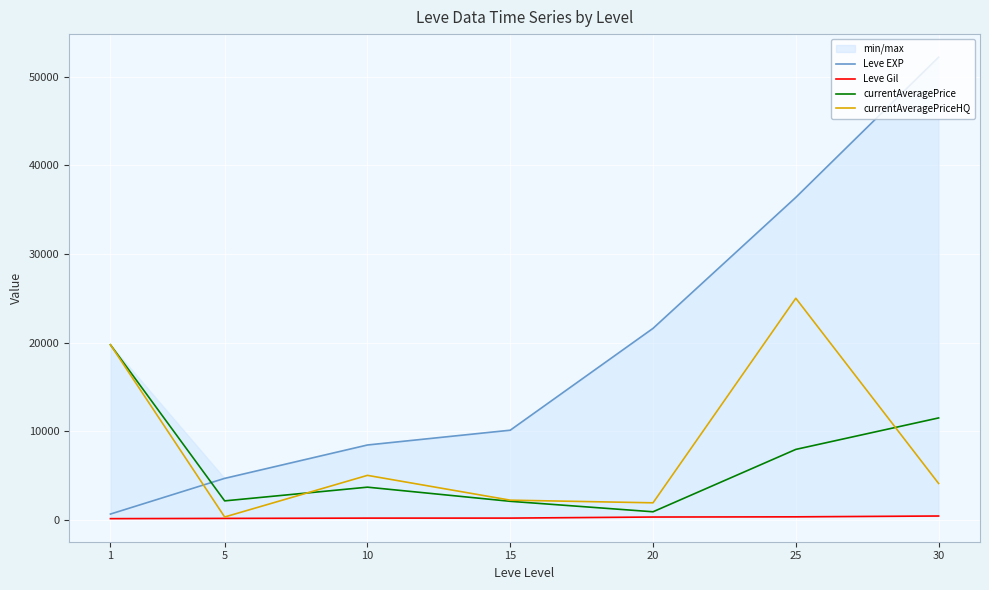

At which label does Leve EXP reach its minimum?

1